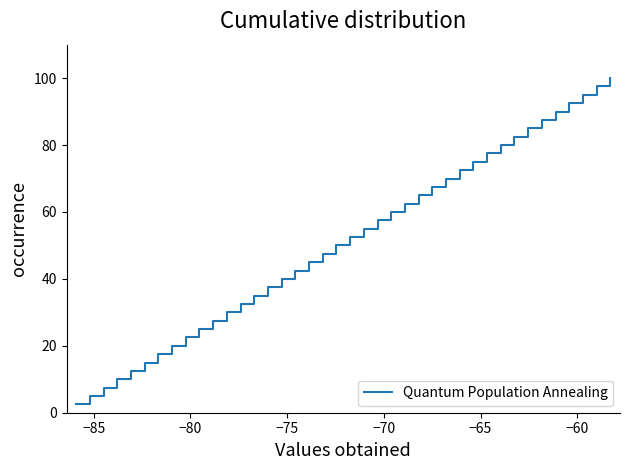

What is the greatest value displayed?

100.0